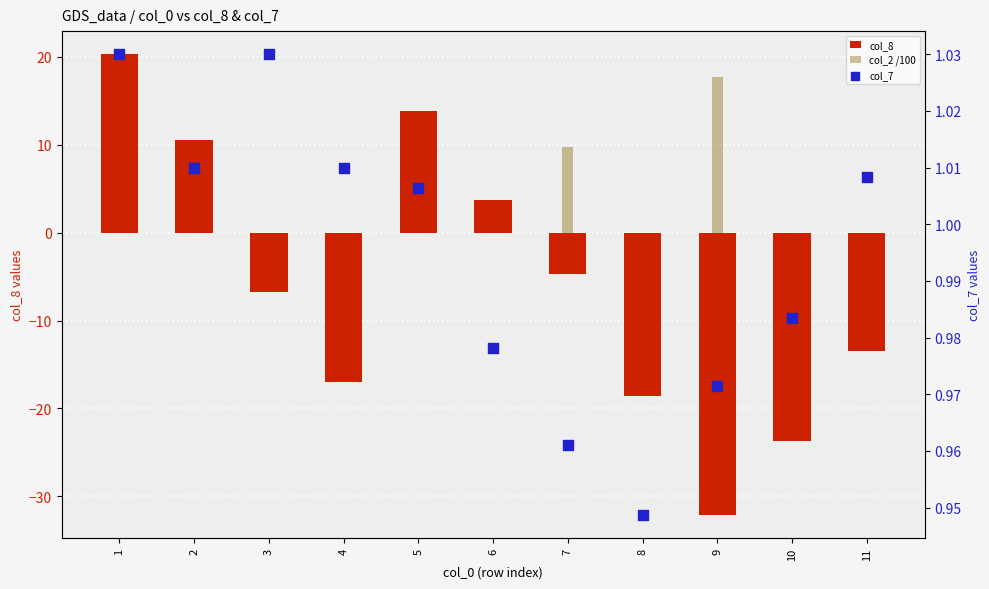

Which series has the widest spread of Y values?

col_8